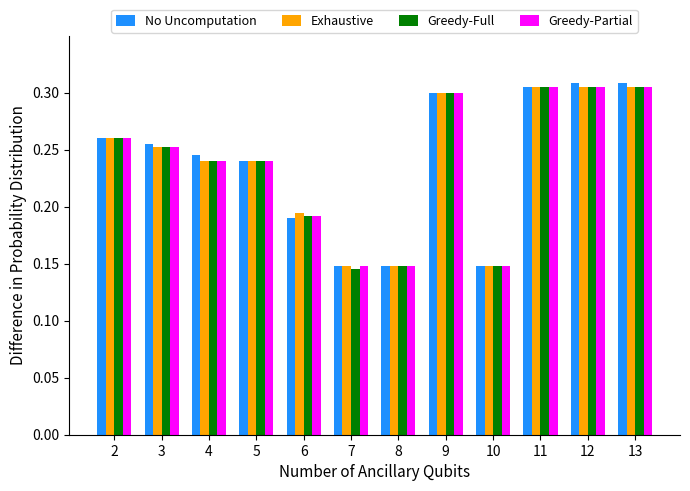

What is the total value across all series at 2?

1.0